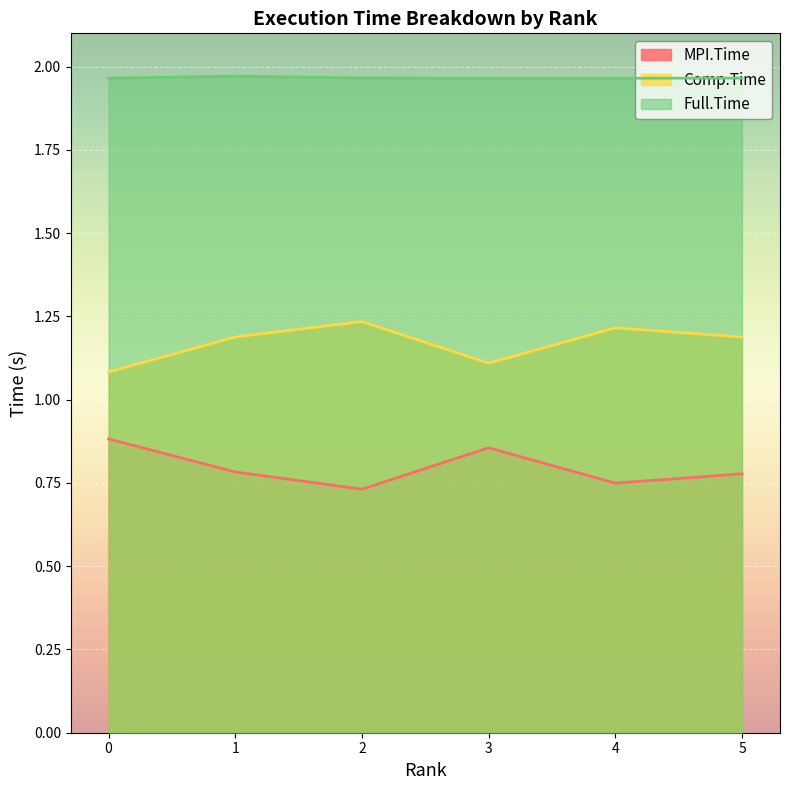

What is the value of the Full.Time point at the 5th from the left?

2.0